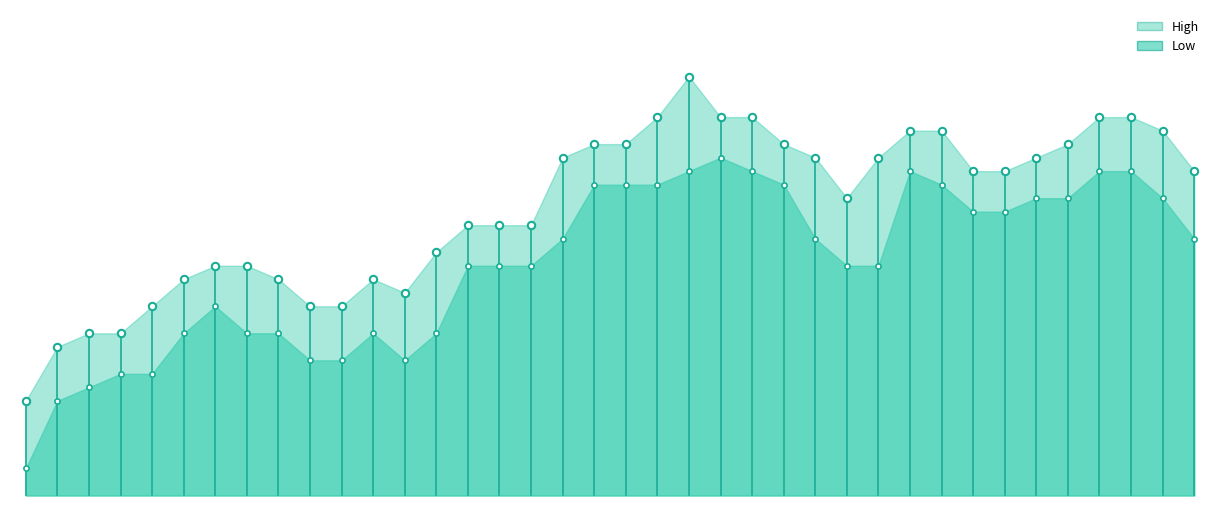

Which series has the largest Y range (max minus min)?

High